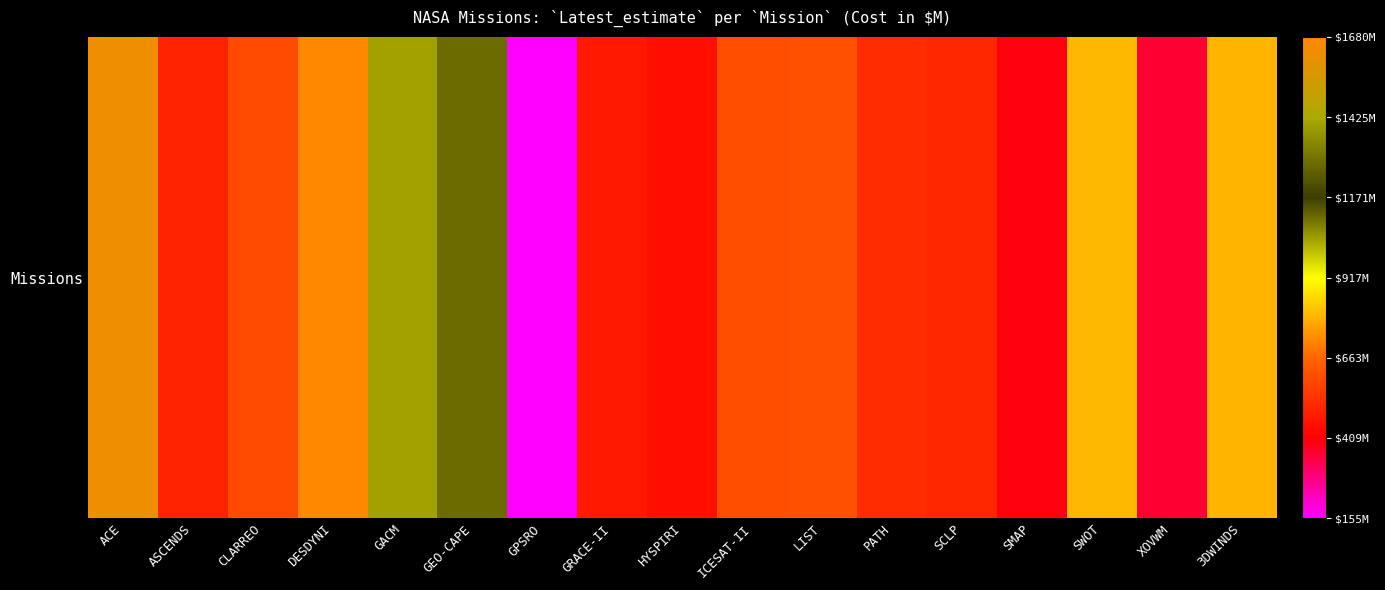

The chart shows a value of 277 at GPSRO. True or false?

False